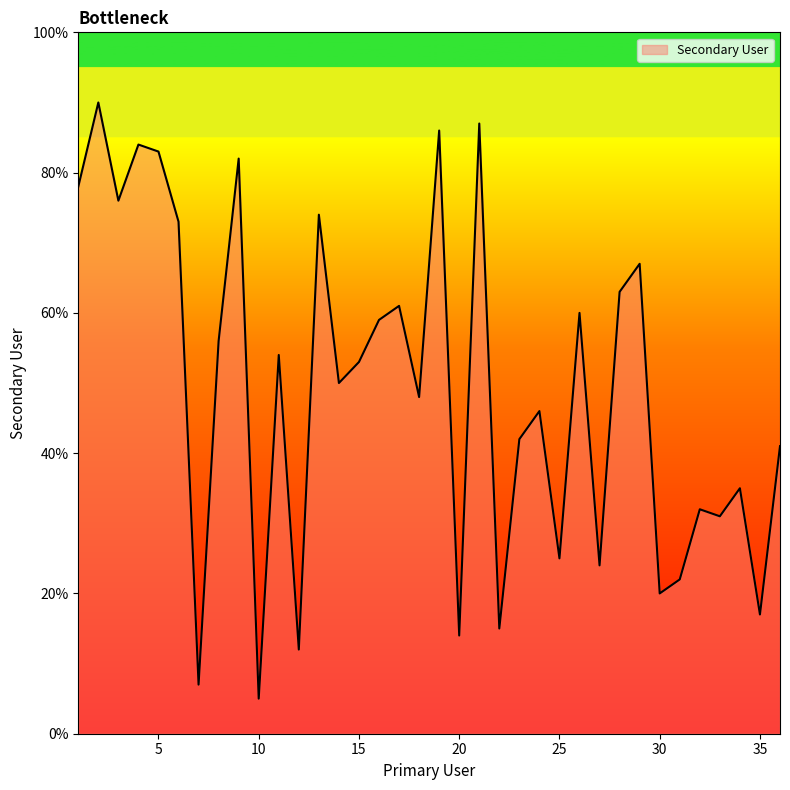

What is the difference between the maximum and second lowest values?

83